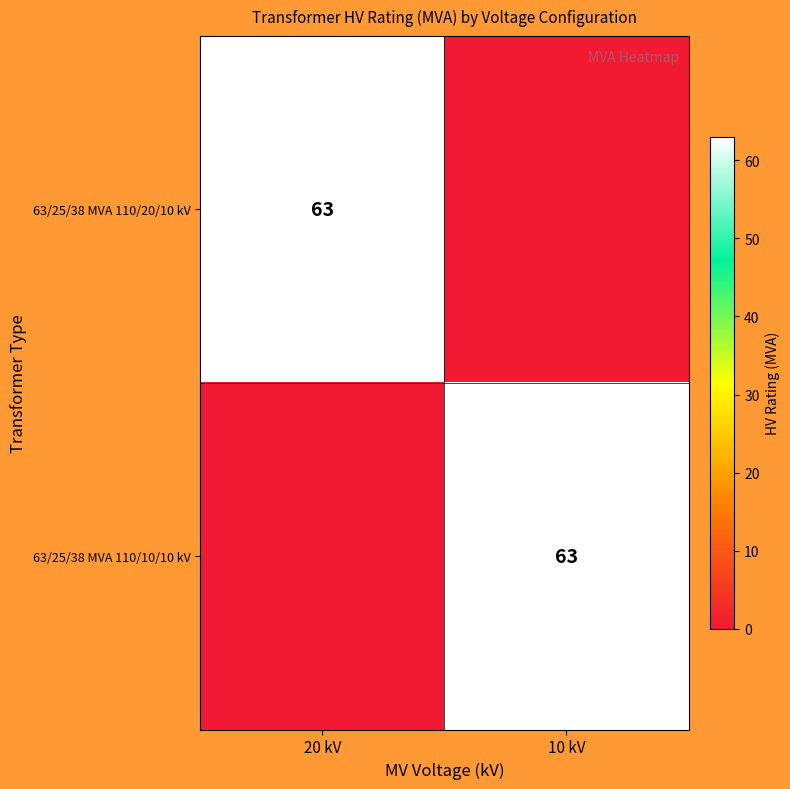

The value of 63/25/38 MVA 110/20/10 kV at 20 kV is 31. True or false?

False